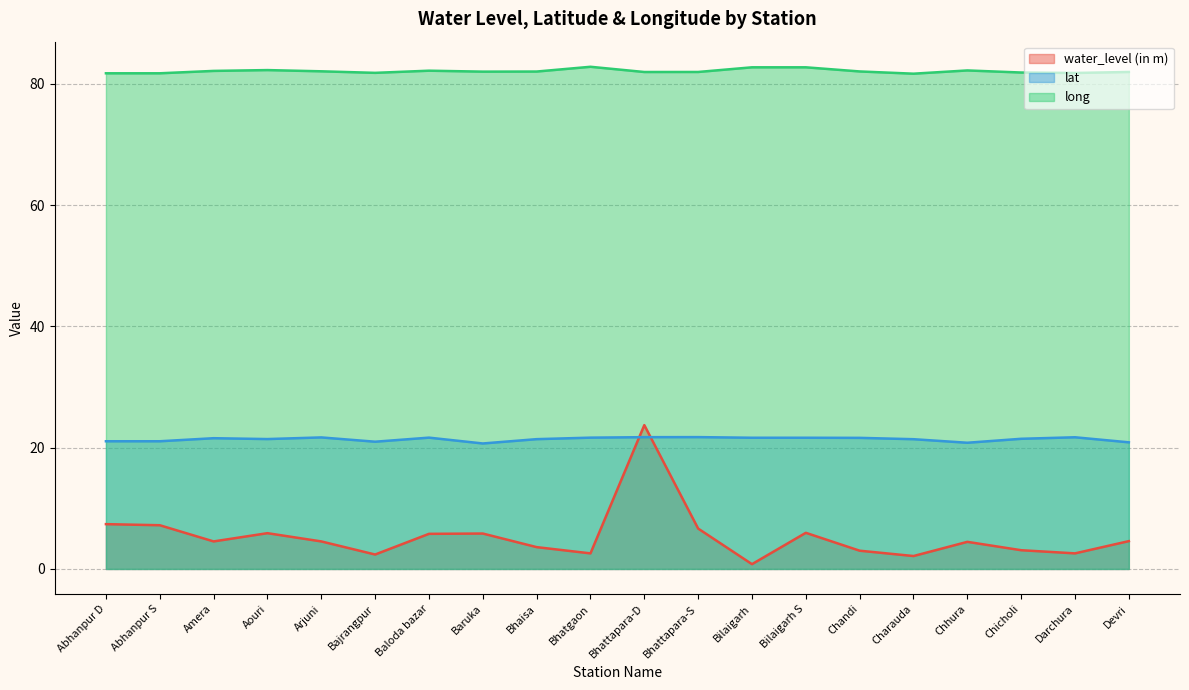

Is the value of lat at Abhanpur D greater than the value of long at Chhura?

No